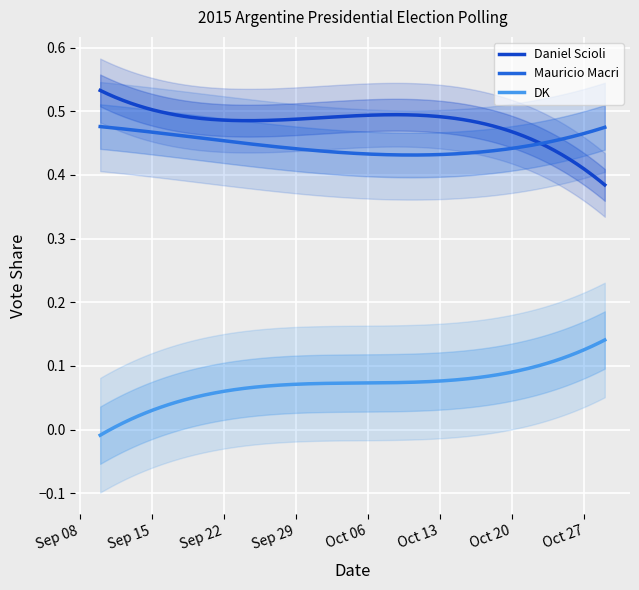

Count the Daniel Scioli values in the range 0 to 1.

200